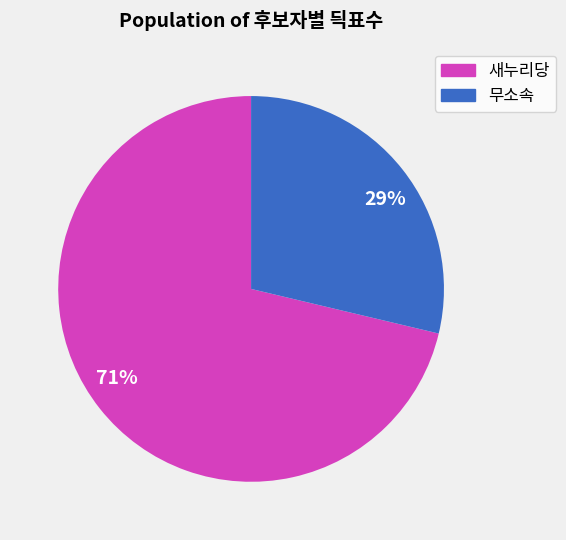

What is the largest slice in the pie chart?

새누리당